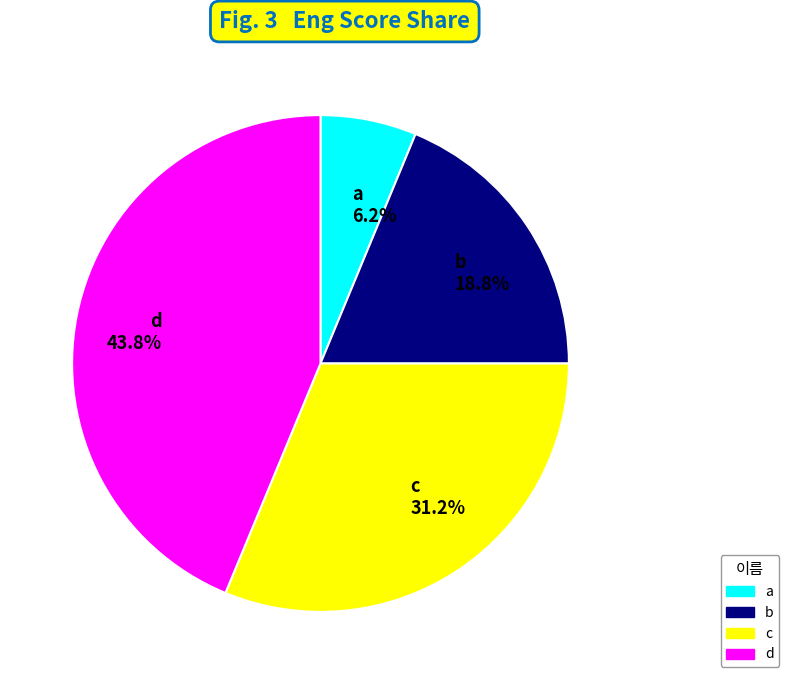

Approximately how many times larger is the value at a 6.2% compared to b 18.8%?

0.3